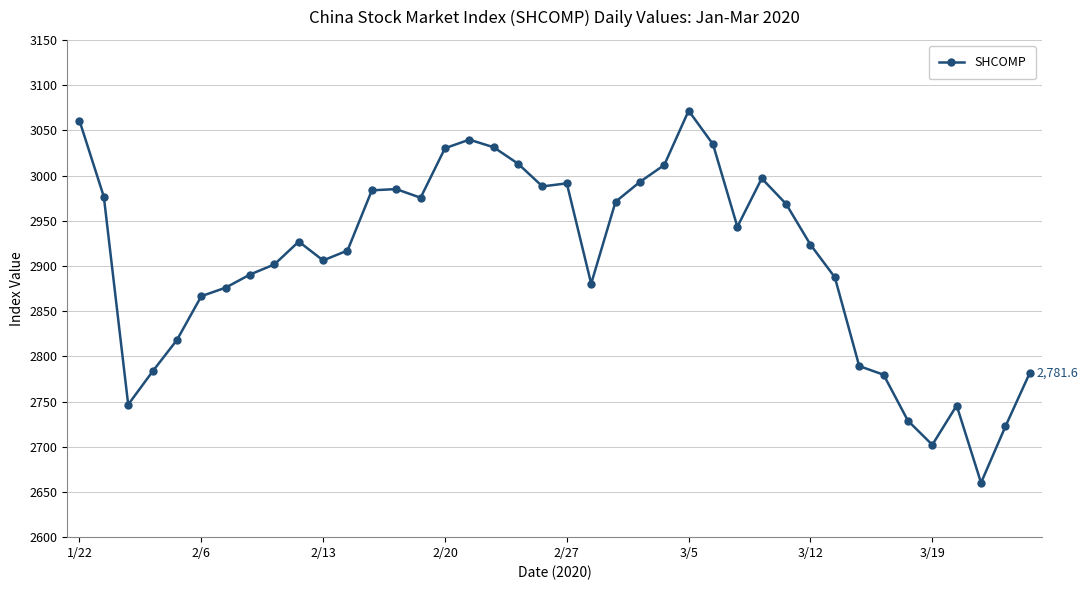

What is the smallest value displayed?

2660.2